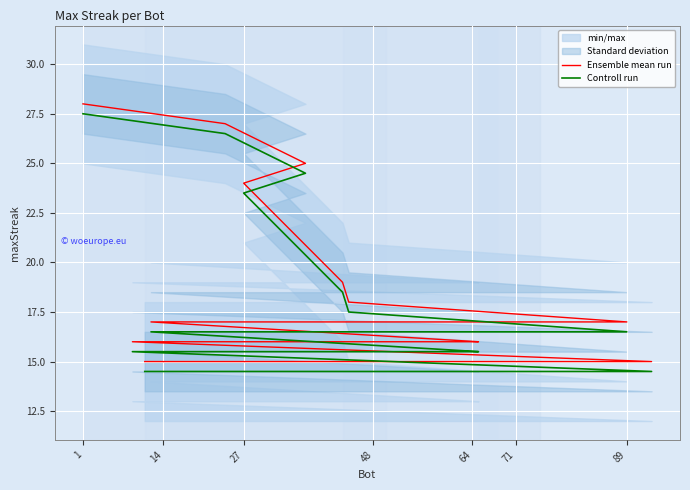

What is the minimum value for Ensemble mean run?

15.0